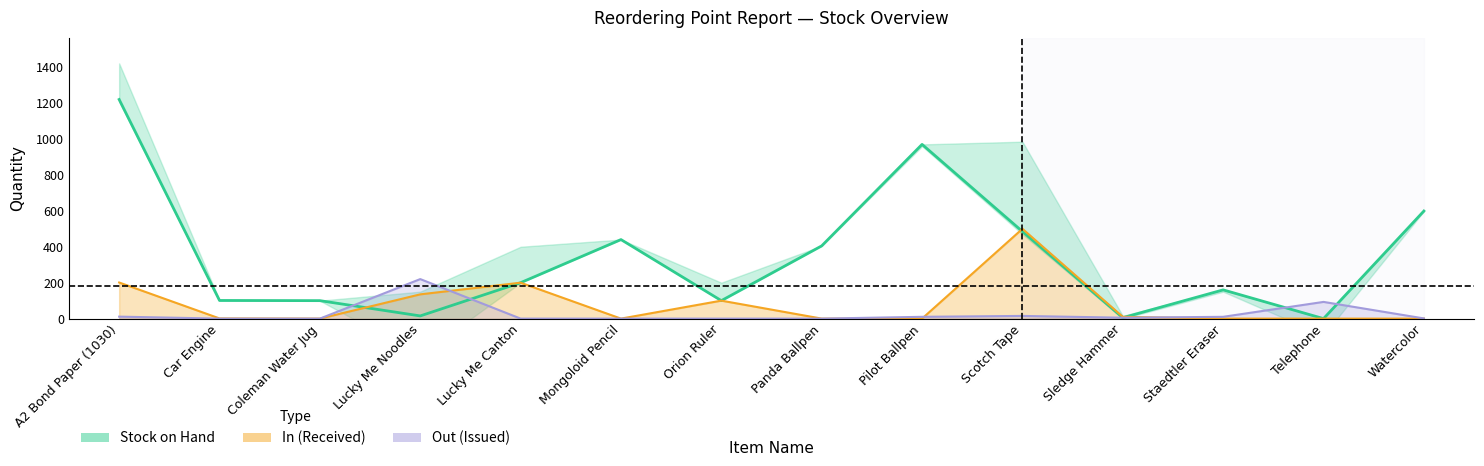

At which category is the sum across all series the highest?

A2 Bond Paper (1030)